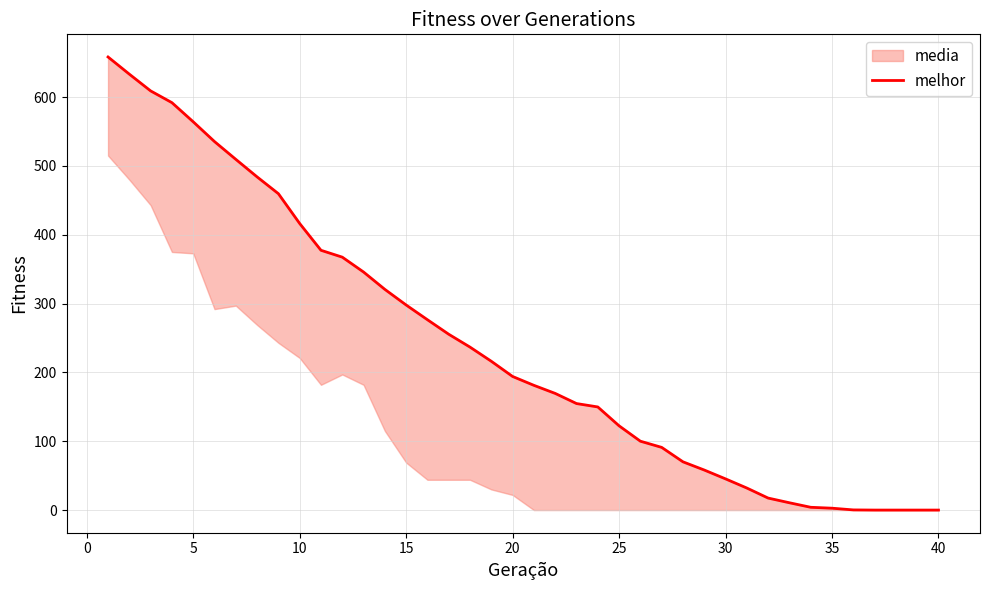

Count the number of values greater than 194.

20